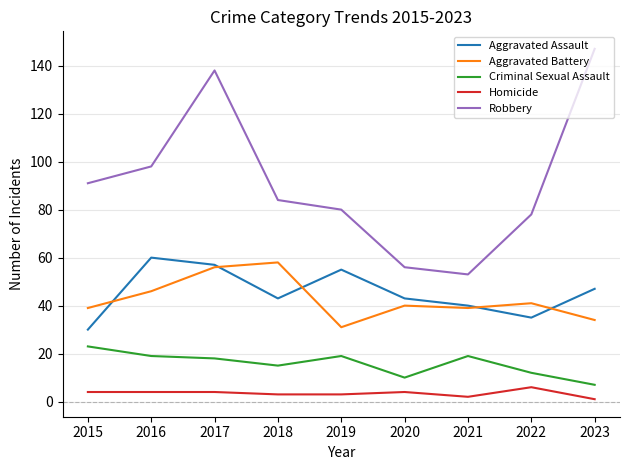

What is the sum of the Aggravated Assault values at 2022 and 2021?

75